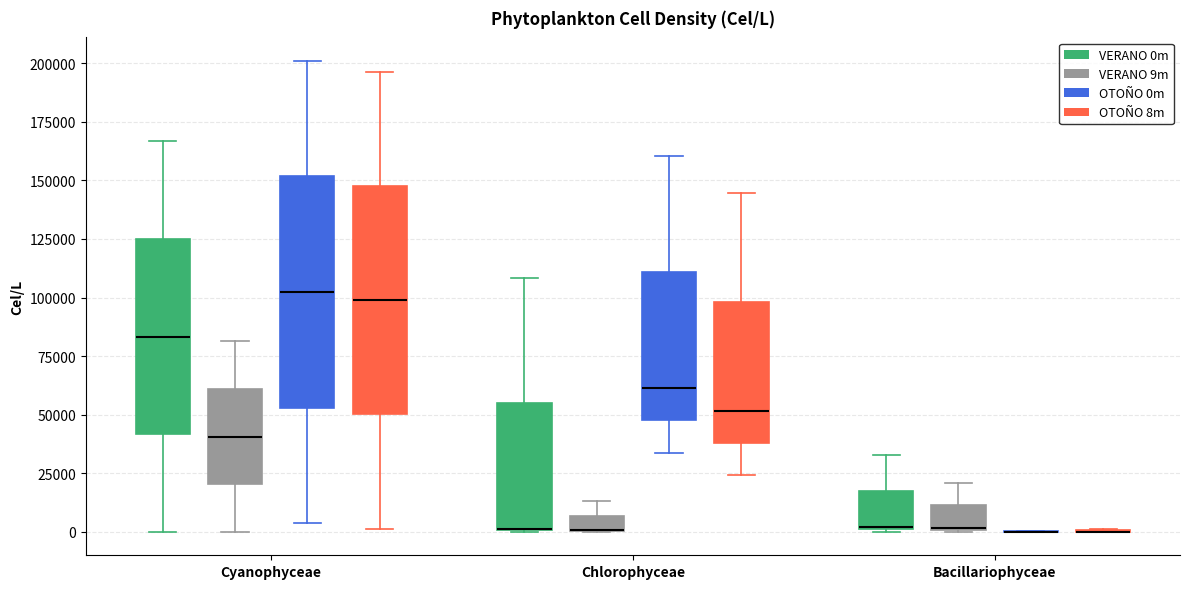

Where does the median line of the box for Cyanophyceae (VERANO 9m) sit on the y-axis? The values are not printed on the chart, so give them approximately, as read against the axis.

40000